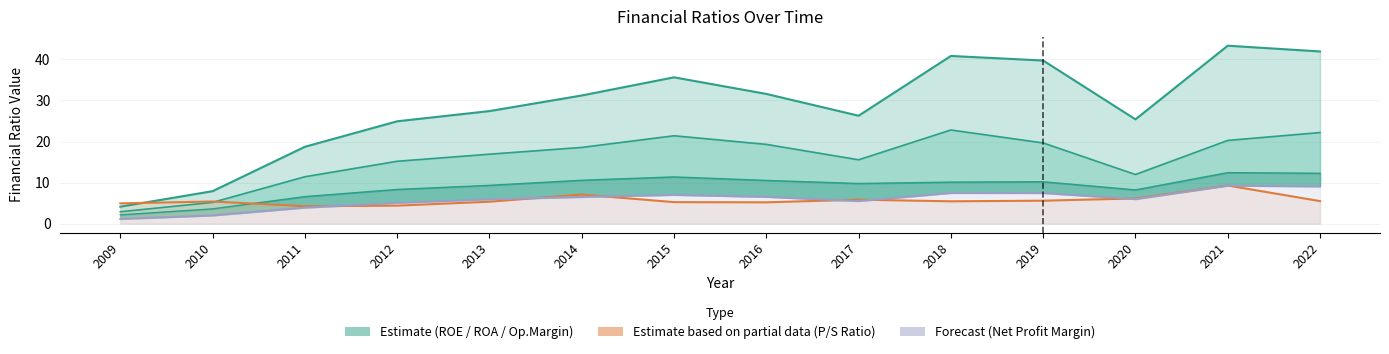

Where is the first local minimum for roe?

2017